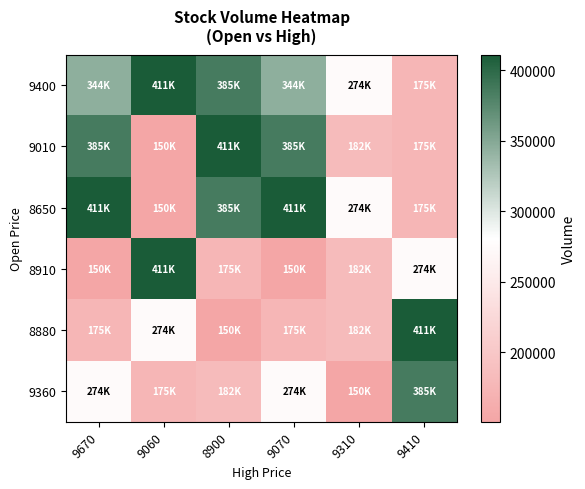

Reading right to left, extract all data points from this chart.

9400: 9410=175255	9310=274341	9070=344302	8900=385246	9060=411311	9670=344302
9010: 9410=175255	9310=182619	9070=385246	8900=411311	9060=150638	9670=385246
8650: 9410=175255	9310=274341	9070=411311	8900=385246	9060=150638	9670=411311
8910: 9410=274341	9310=182619	9070=150638	8900=175255	9060=411311	9670=150638
8880: 9410=411311	9310=182619	9070=175255	8900=150638	9060=274341	9670=175255
9360: 9410=385246	9310=150638	9070=274341	8900=182619	9060=175255	9670=274341